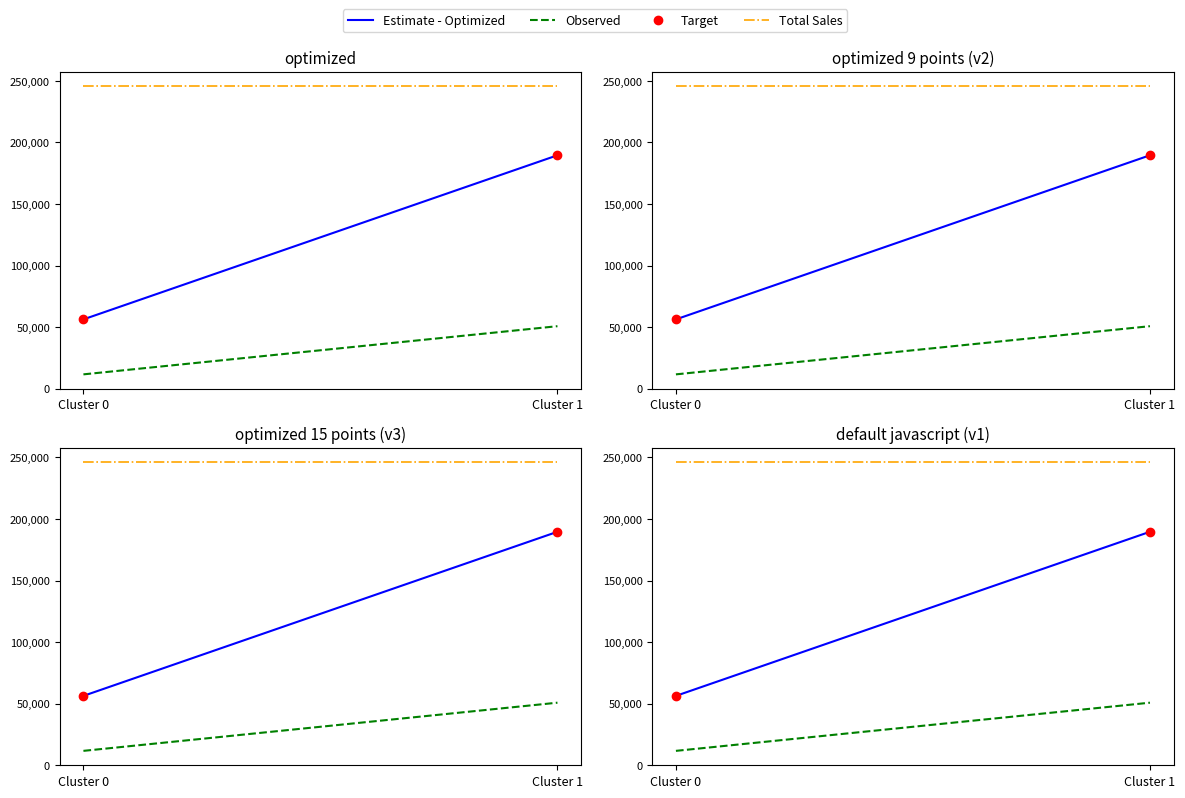

What is the value of the Estimate - Optimized point at the 2nd from the left?

189603.0